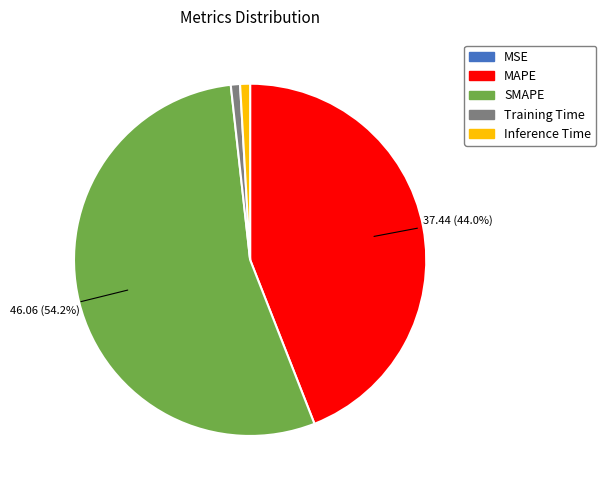

Which category has the biggest portion of the pie?

SMAPE